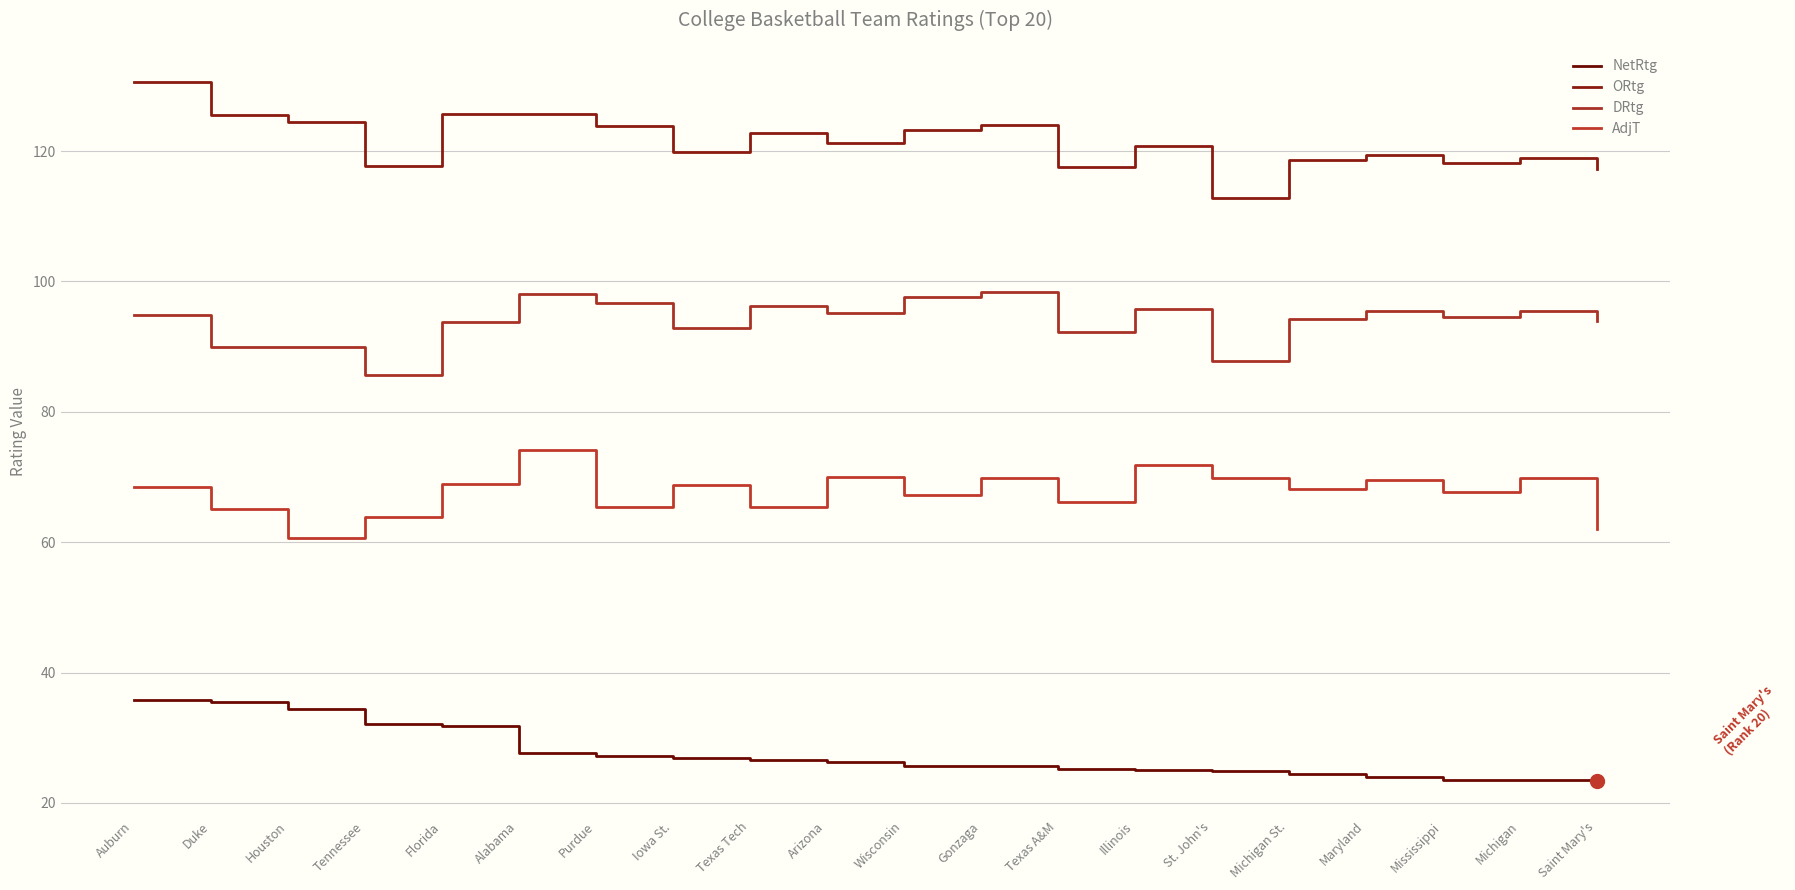

What is the value of the ORtg point at the 16th from the left?

118.7